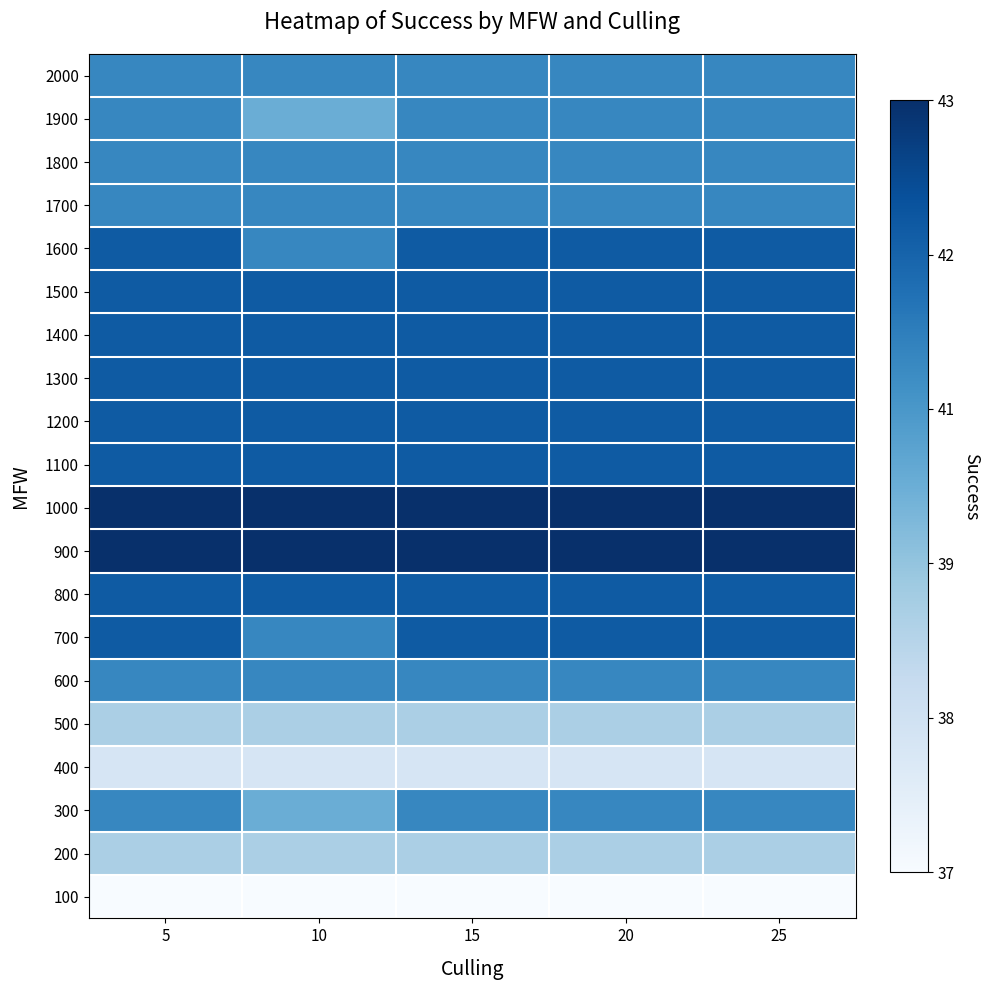

Reading left to right, extract all data points from this chart.

100: 5=0.0	10=0.0	15=0.0	20=0.0	25=0.0
200: 5=0.3	10=0.3	15=0.3	20=0.3	25=0.3
300: 5=0.7	10=0.5	15=0.7	20=0.7	25=0.7
400: 5=0.2	10=0.2	15=0.2	20=0.2	25=0.2
500: 5=0.3	10=0.3	15=0.3	20=0.3	25=0.3
600: 5=0.7	10=0.7	15=0.7	20=0.7	25=0.7
700: 5=0.8	10=0.7	15=0.8	20=0.8	25=0.8
800: 5=0.8	10=0.8	15=0.8	20=0.8	25=0.8
900: 5=1.0	10=1.0	15=1.0	20=1.0	25=1.0
1000: 5=1.0	10=1.0	15=1.0	20=1.0	25=1.0
1100: 5=0.8	10=0.8	15=0.8	20=0.8	25=0.8
1200: 5=0.8	10=0.8	15=0.8	20=0.8	25=0.8
1300: 5=0.8	10=0.8	15=0.8	20=0.8	25=0.8
1400: 5=0.8	10=0.8	15=0.8	20=0.8	25=0.8
1500: 5=0.8	10=0.8	15=0.8	20=0.8	25=0.8
1600: 5=0.8	10=0.7	15=0.8	20=0.8	25=0.8
1700: 5=0.7	10=0.7	15=0.7	20=0.7	25=0.7
1800: 5=0.7	10=0.7	15=0.7	20=0.7	25=0.7
1900: 5=0.7	10=0.5	15=0.7	20=0.7	25=0.7
2000: 5=0.7	10=0.7	15=0.7	20=0.7	25=0.7